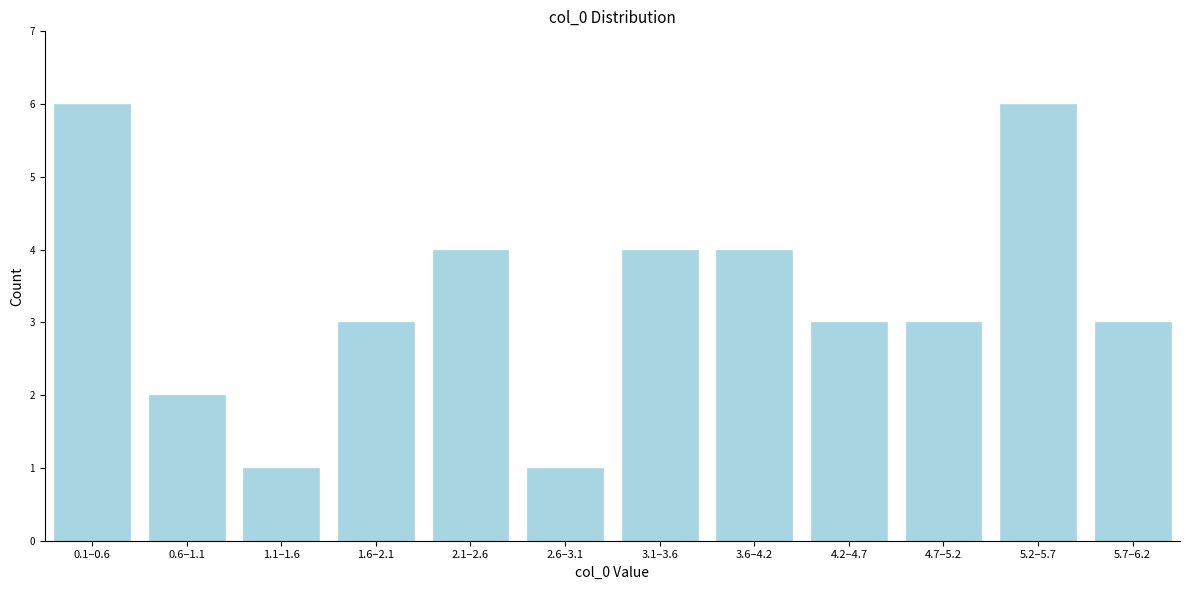

Reading left to right, list all the values displayed in this chart.

6	2	1	3	4	1	4	4	3	3	6	3